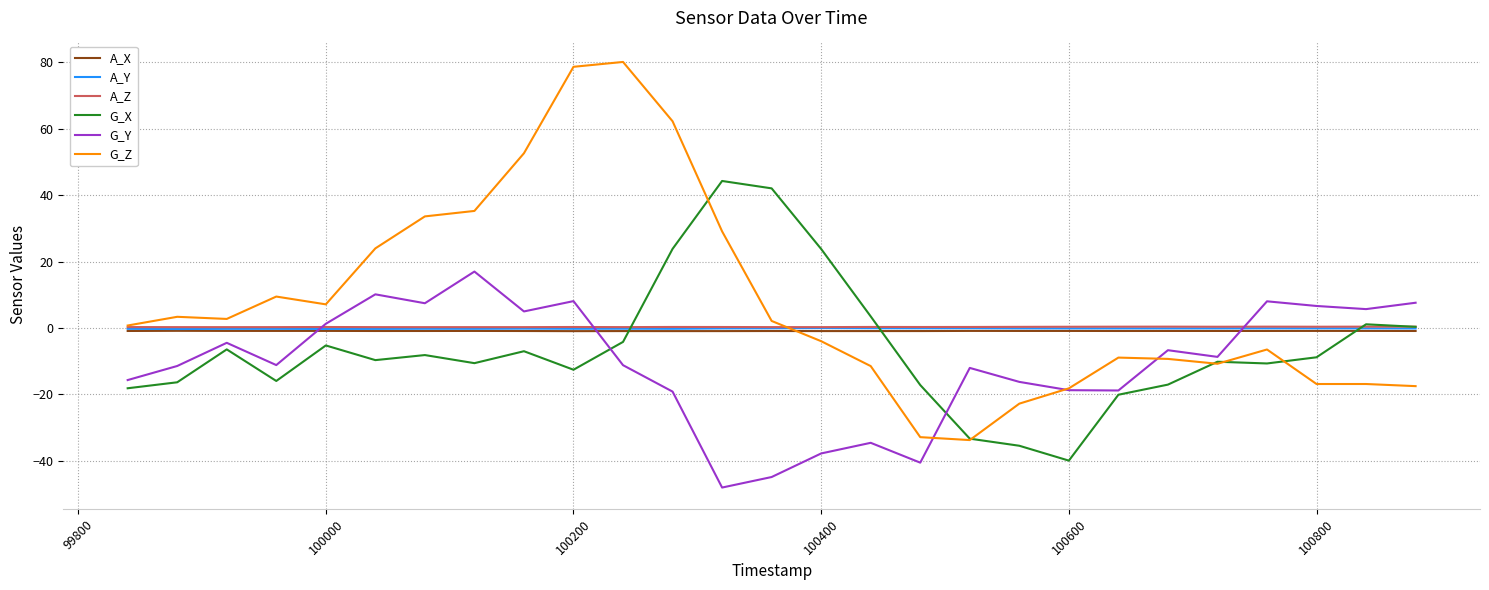

How many times do G_Y and A_Y cross each other?

3